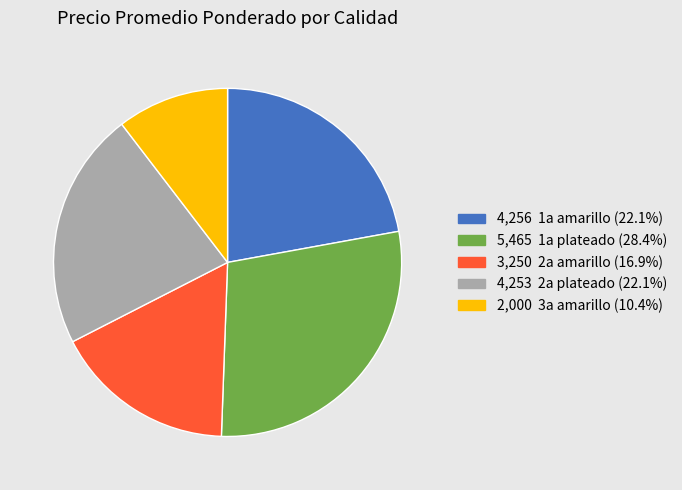

Is there any slice that represents more than half of the pie?

No